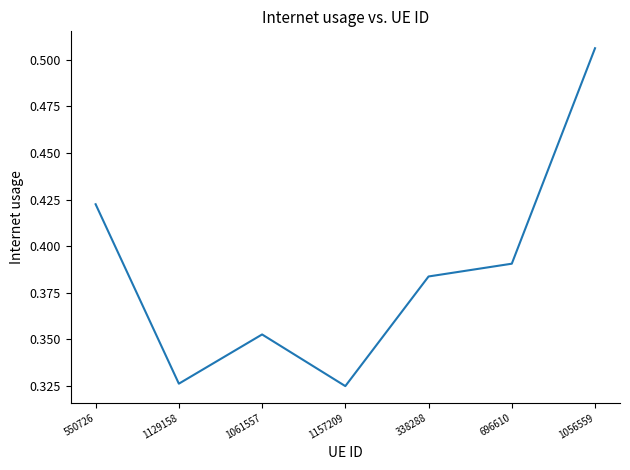

What is the change in value from 696610 to 1056559?

+0.1